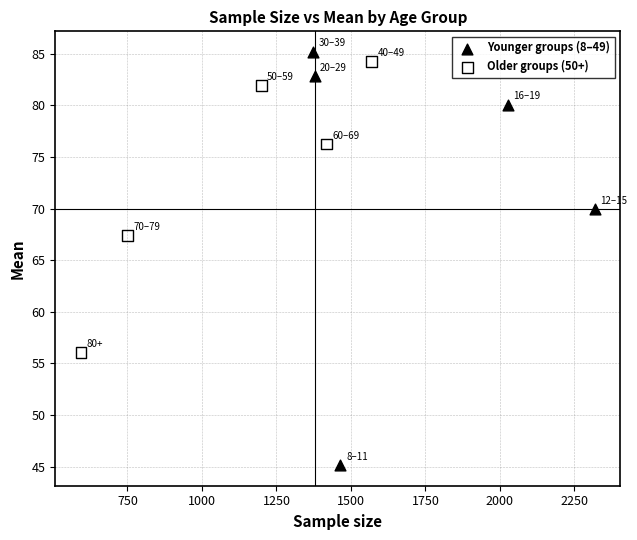

Which series contains the lowest Y value?

Younger groups (8–49)